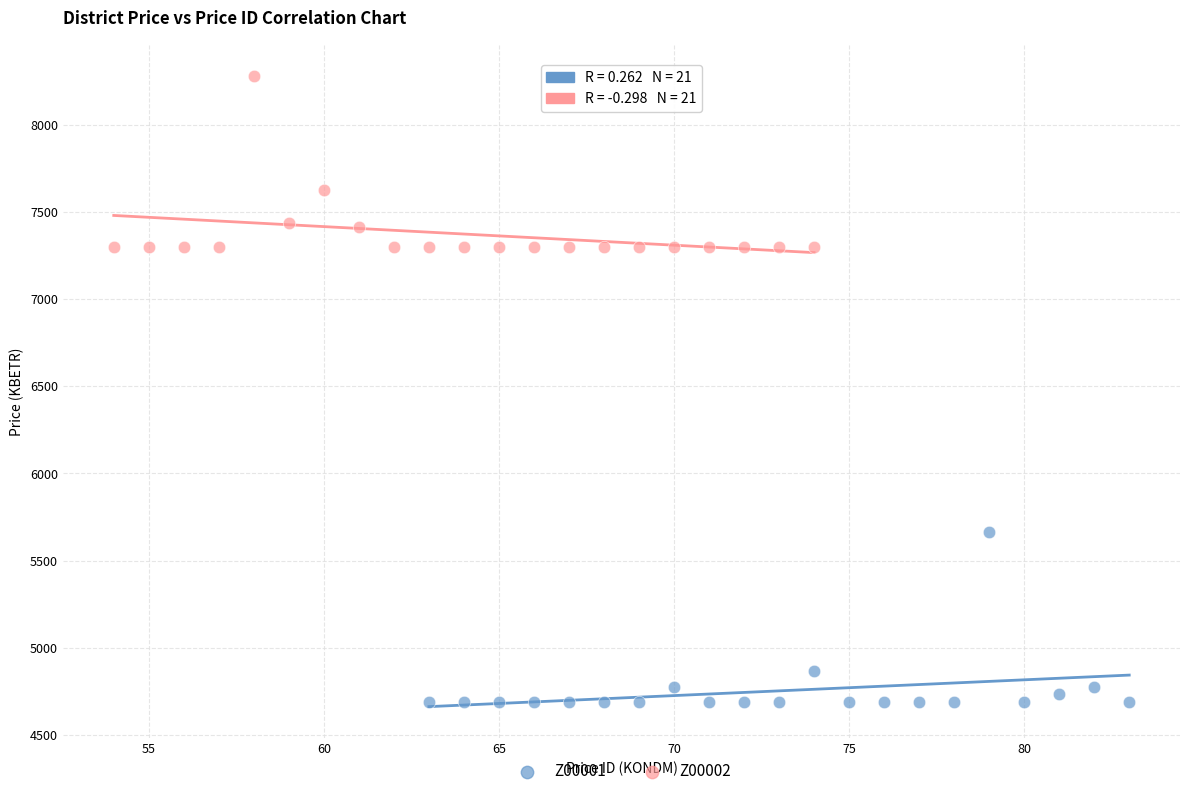

What are all the series names shown in the legend?

Z00001, Z00002